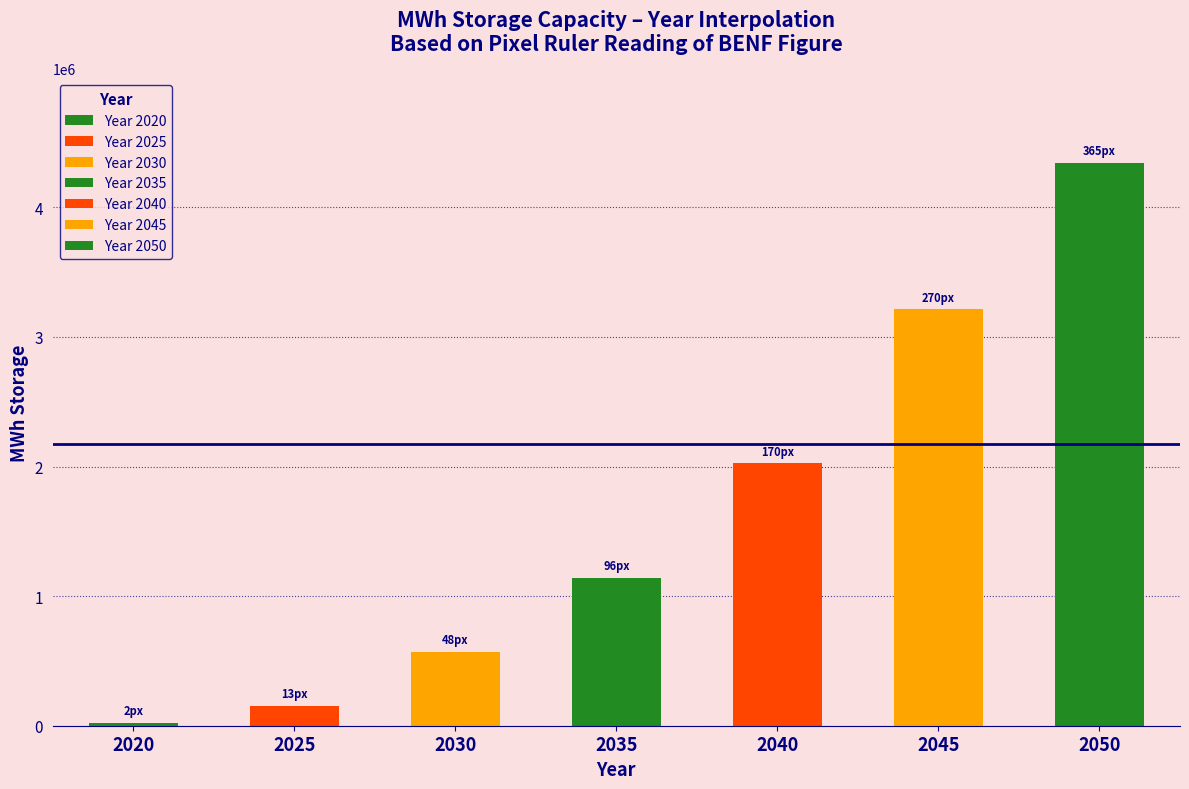

Is it true that the value at 2030 is 571428.6?

True